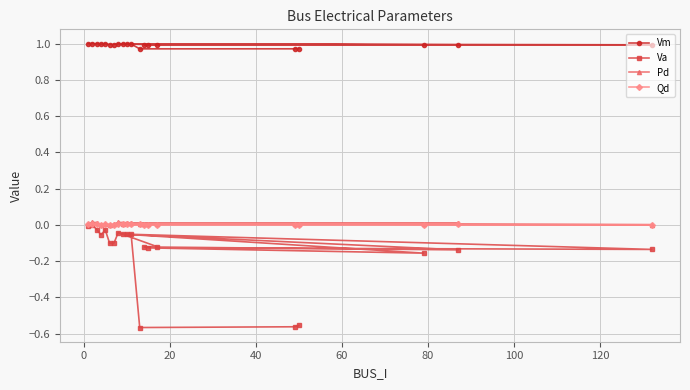

Which series has the largest total across all categories?

Vm